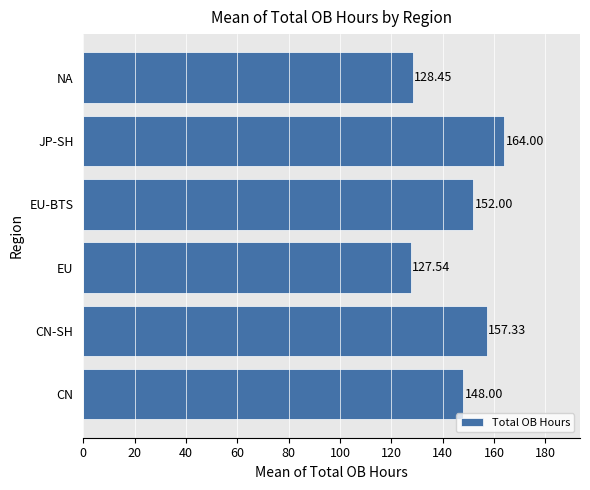

What is the ratio of the value at NA to the value at CN-SH?

0.8